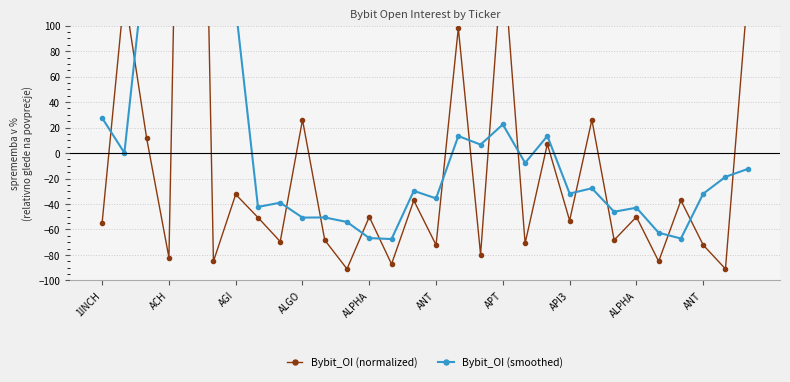

Is it true that Bybit_OI (smoothed) equals 260.5 at ACH?

False